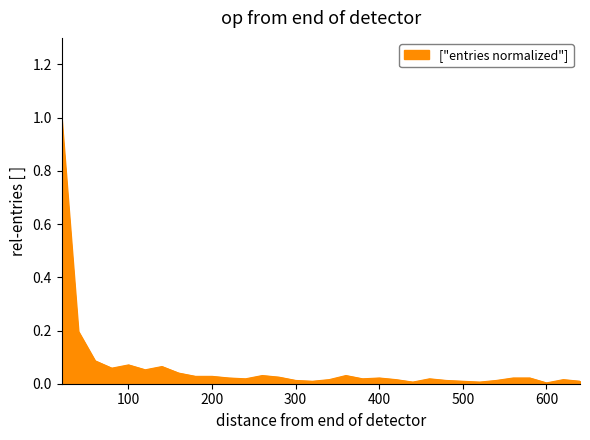

What is the difference between the maximum and minimum values?

1.0